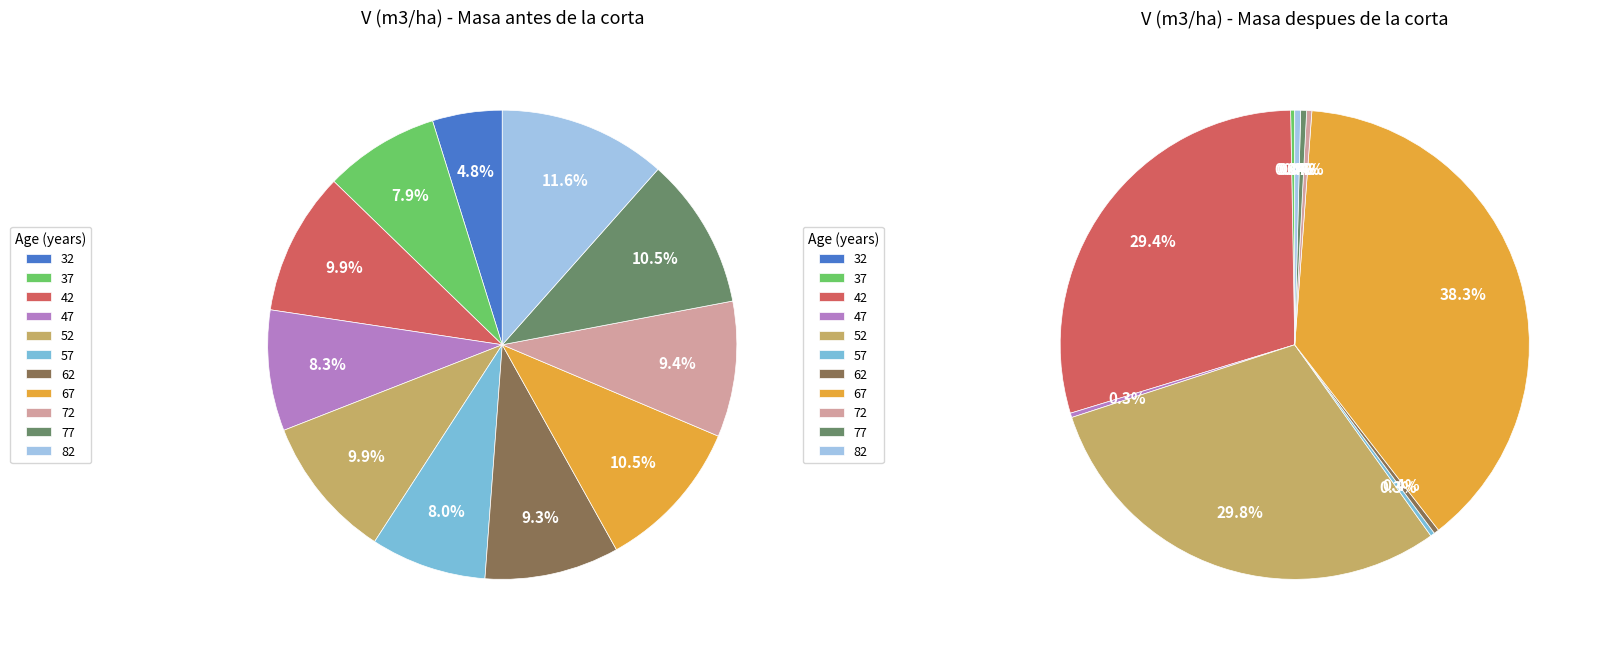

To the nearest percent, what is the average slice percentage?

9%